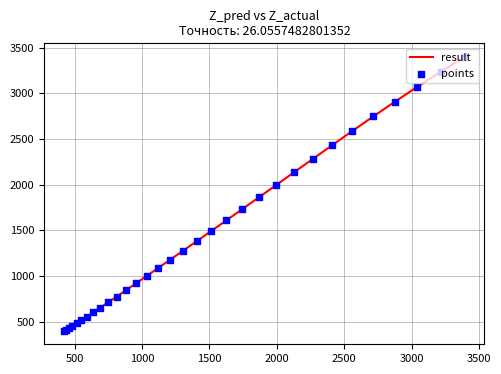

What is the difference between the maximum and minimum values?

2995.6